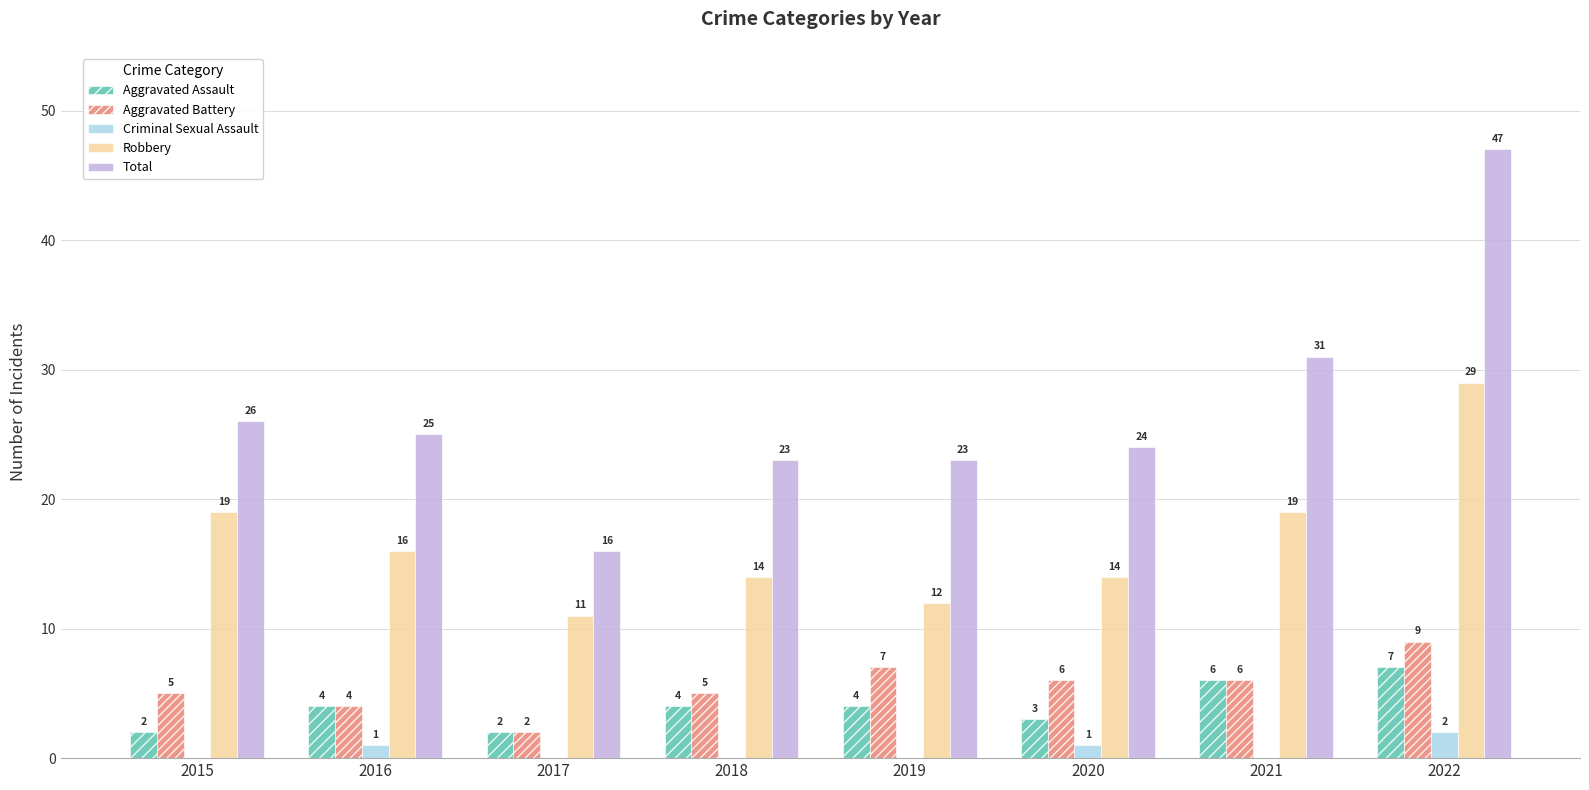

Reading right to left, what are all the values shown in this chart?

Aggravated Assault: 7	6	3	4	4	2	4	2
Aggravated Battery: 9	6	6	7	5	2	4	5
Criminal Sexual Assault: 2	0	1	0	0	0	1	0
Robbery: 29	19	14	12	14	11	16	19
Total: 47	31	24	23	23	16	25	26